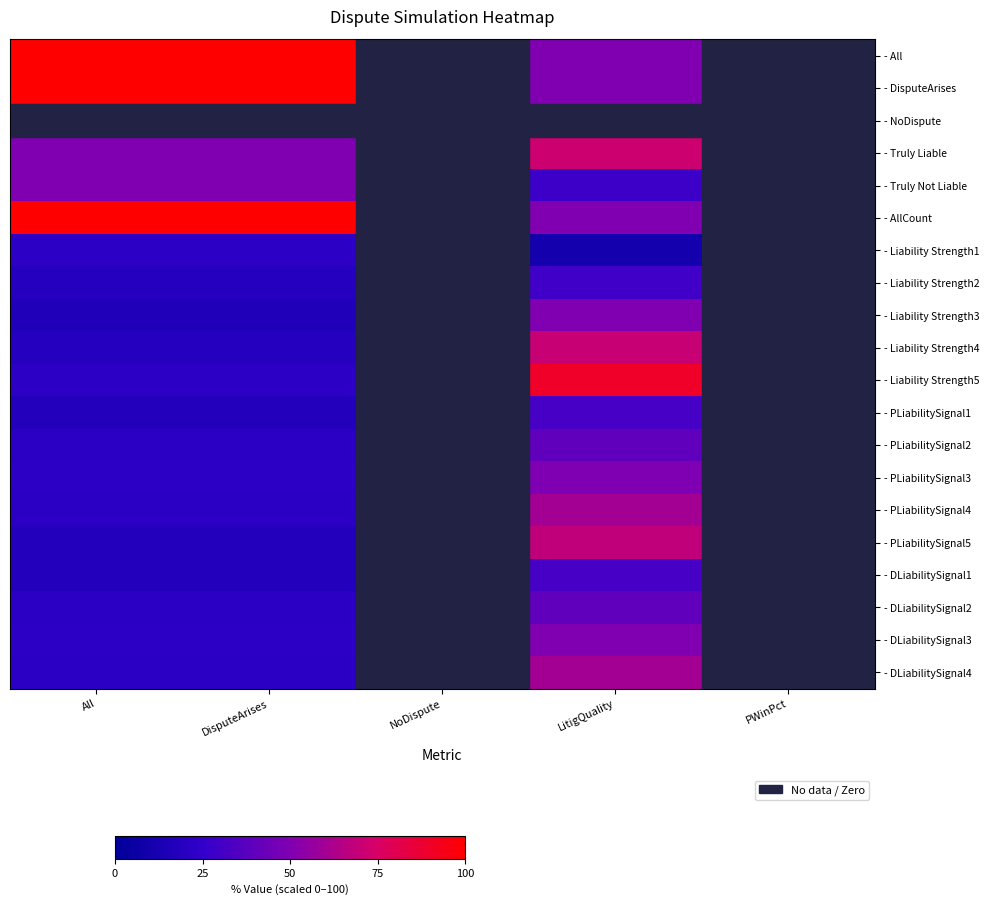

At LitigQuality, list the series in order from smallest to largest.

- NoDispute, - Liability Strength1, - Truly Not Liable, - Liability Strength2, - PLiabilitySignal1, - DLiabilitySignal1, - DLiabilitySignal2, - PLiabilitySignal2, - PLiabilitySignal3, - All, - DisputeArises, - AllCount, - Liability Strength3, - DLiabilitySignal3, - DLiabilitySignal4, - PLiabilitySignal4, - PLiabilitySignal5, - Liability Strength4, - Truly Liable, - Liability Strength5